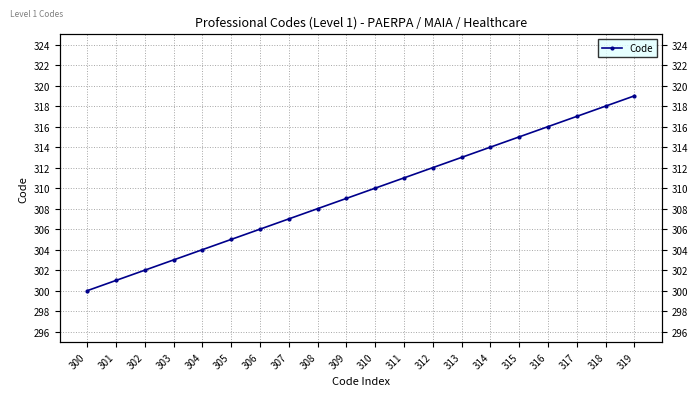

The value at 300 is 419. True or false?

False